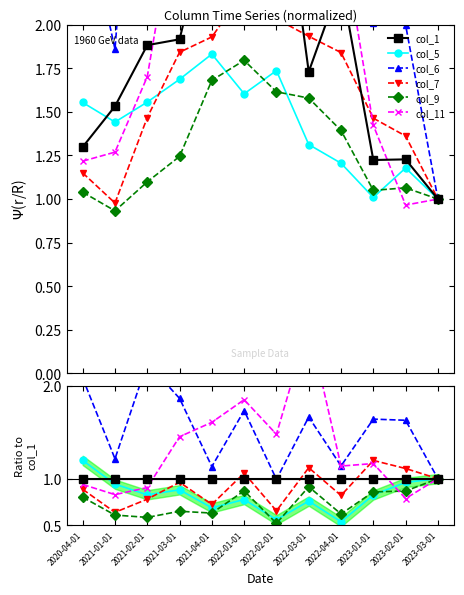

Which series has the largest total across all categories?

col_6